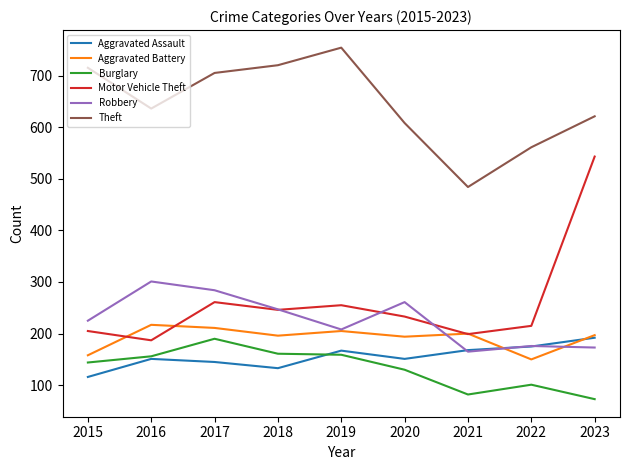

Which label corresponds to the largest value in the chart?

2019